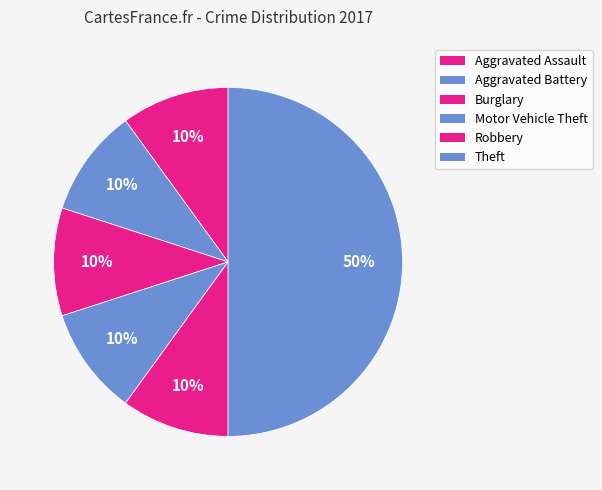

Which category has the biggest portion of the pie?

Theft